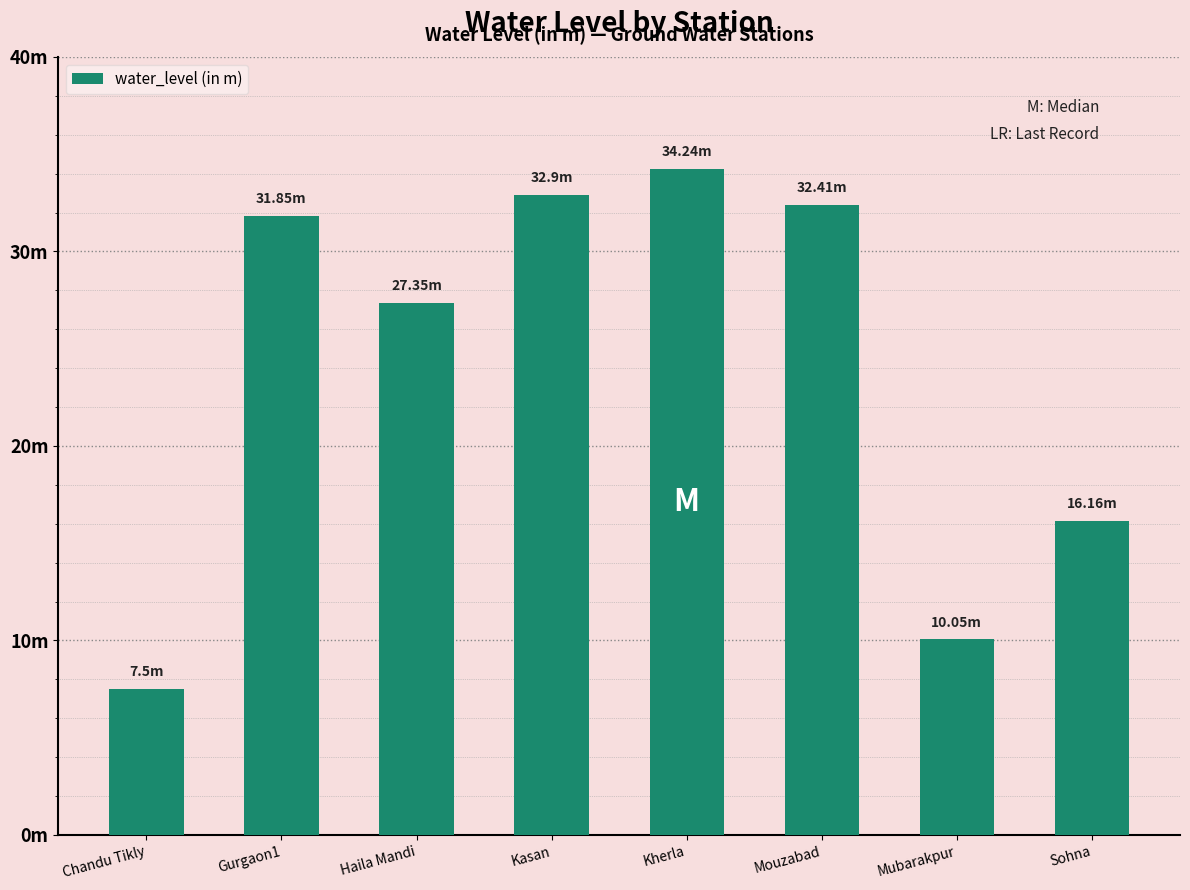

Reading left to right, list all the values displayed in this chart.

Chandu Tikly=7.5	Gurgaon1=31.9	Haila Mandi=27.4	Kasan=32.9	Kherla=34.2	Mouzabad=32.4	Mubarakpur=10.1	Sohna=16.2